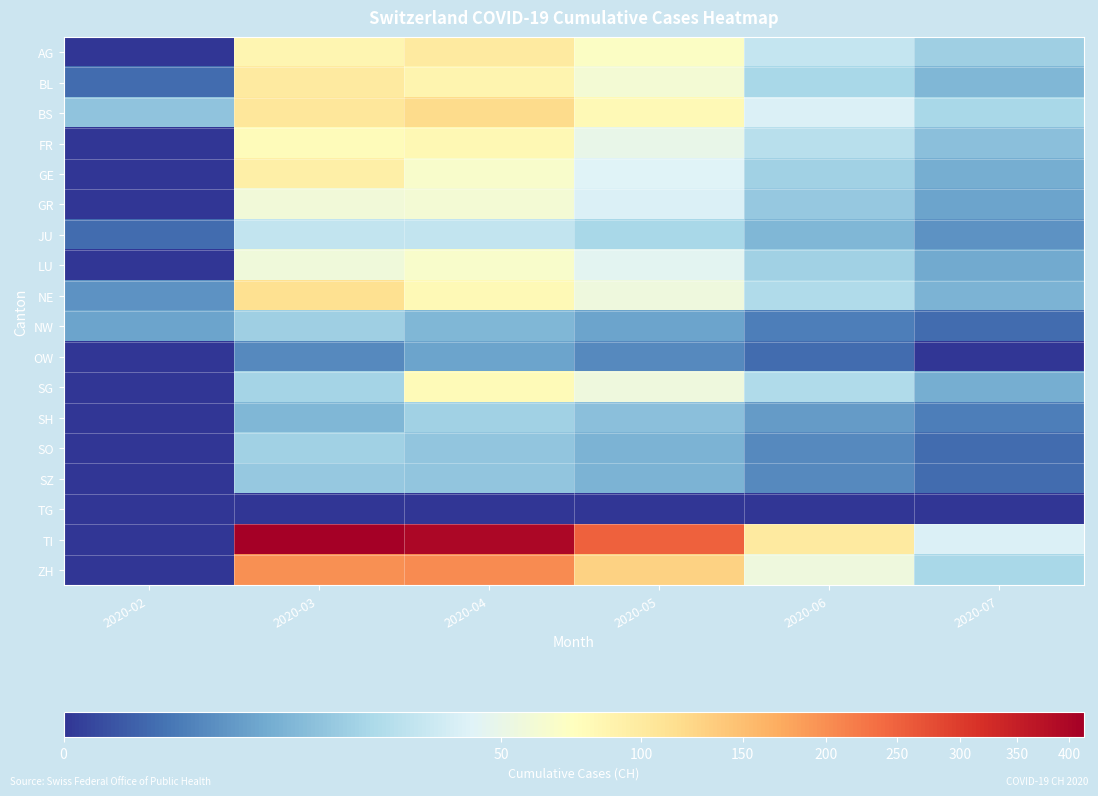

Between 2020-04 and 2020-07, which series saw the biggest shift?

TI